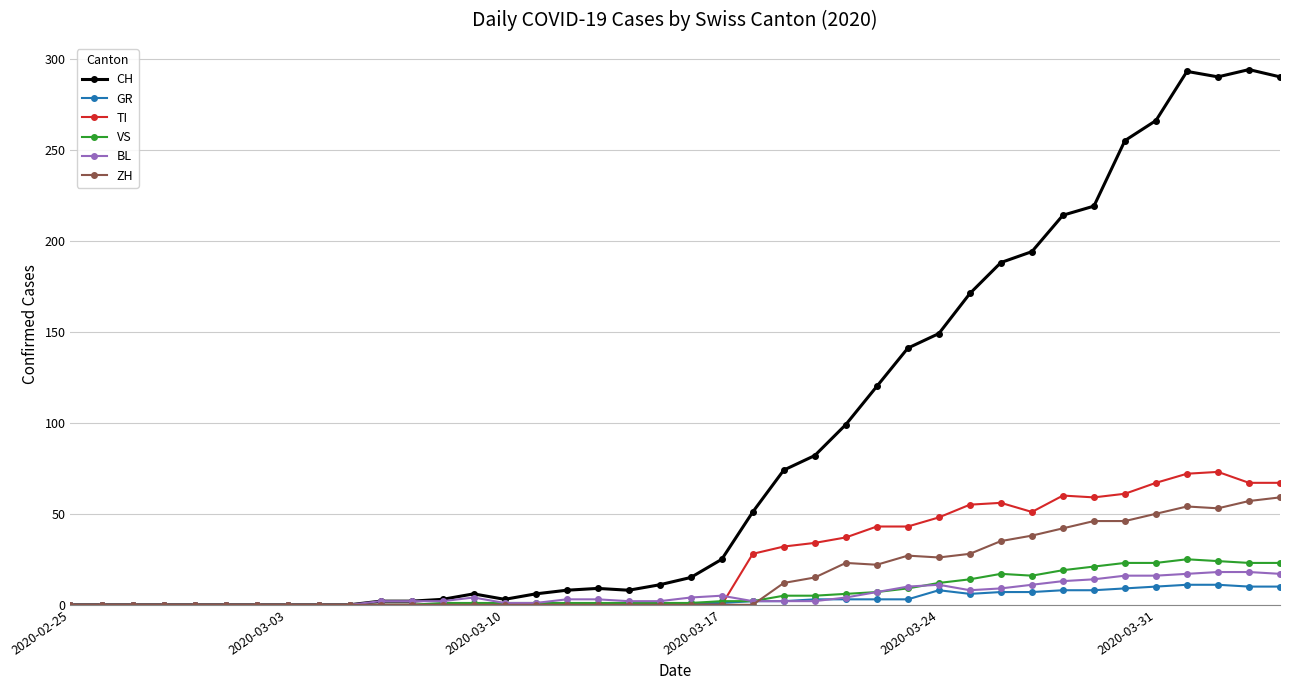

At how many categories does at least one series exceed 275?

4